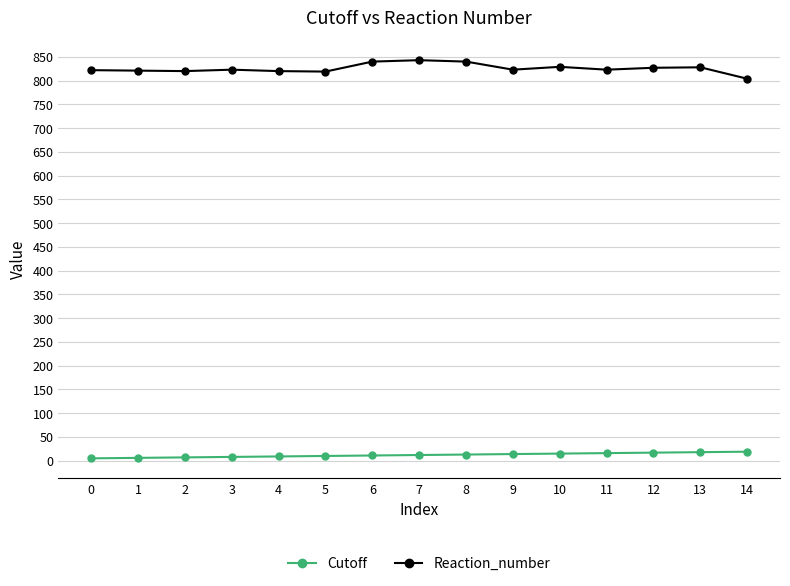

Is the value of Cutoff at 7 greater than the value of Reaction_number at 8?

No